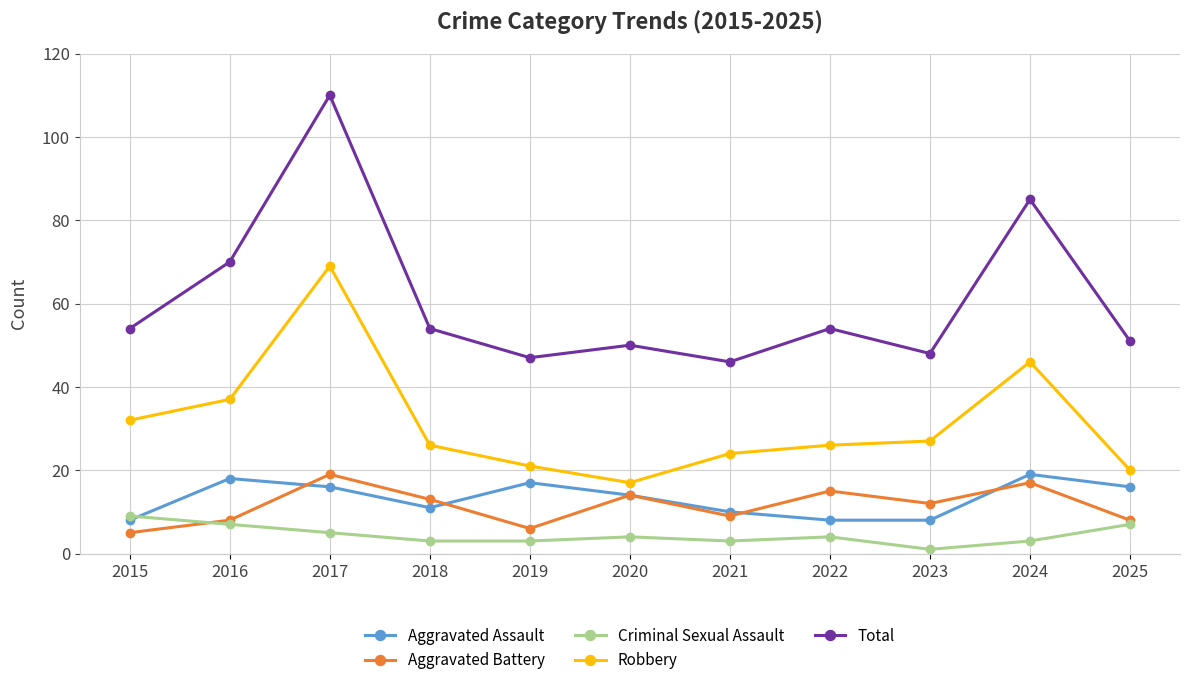

At how many categories does at least one series exceed 17?

11